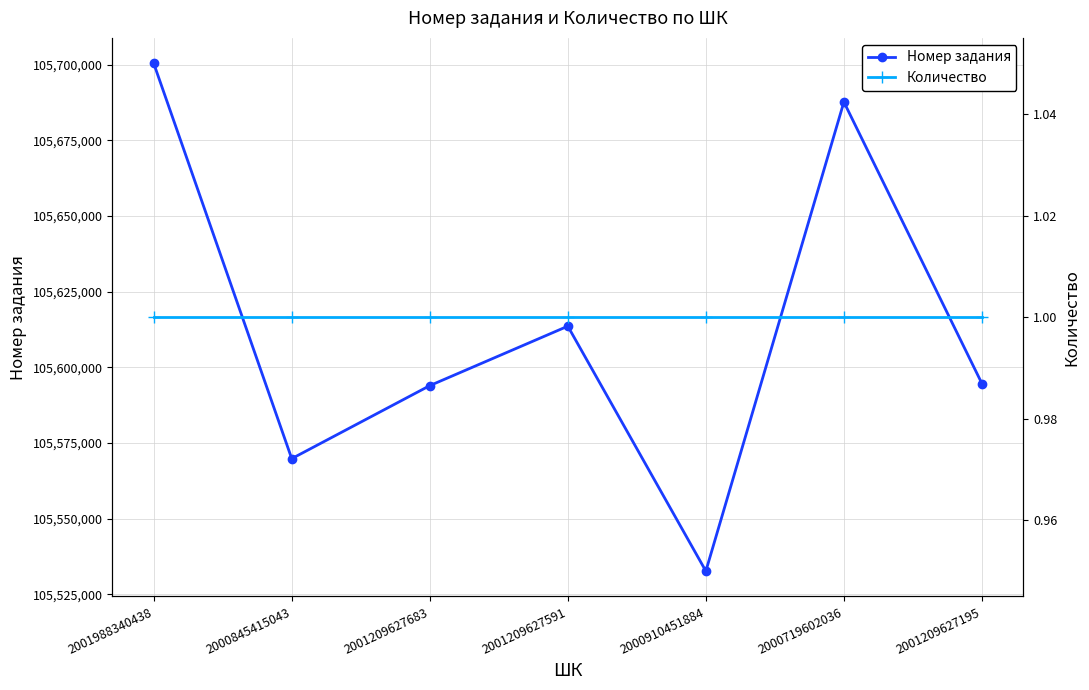

What is the sum of the Номер задания values at 2000845415043 and 2000719602036?

211257486